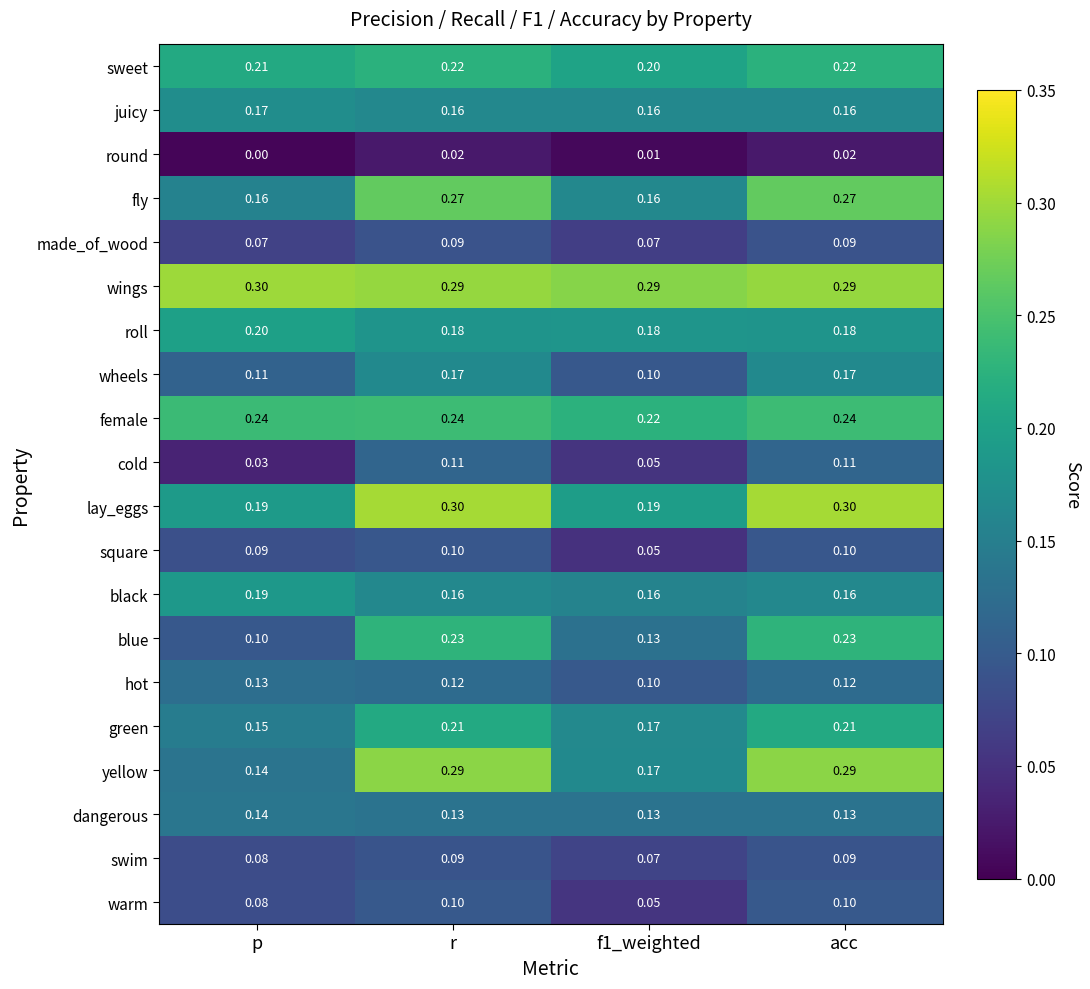

At how many categories does at least one series exceed 0?

4